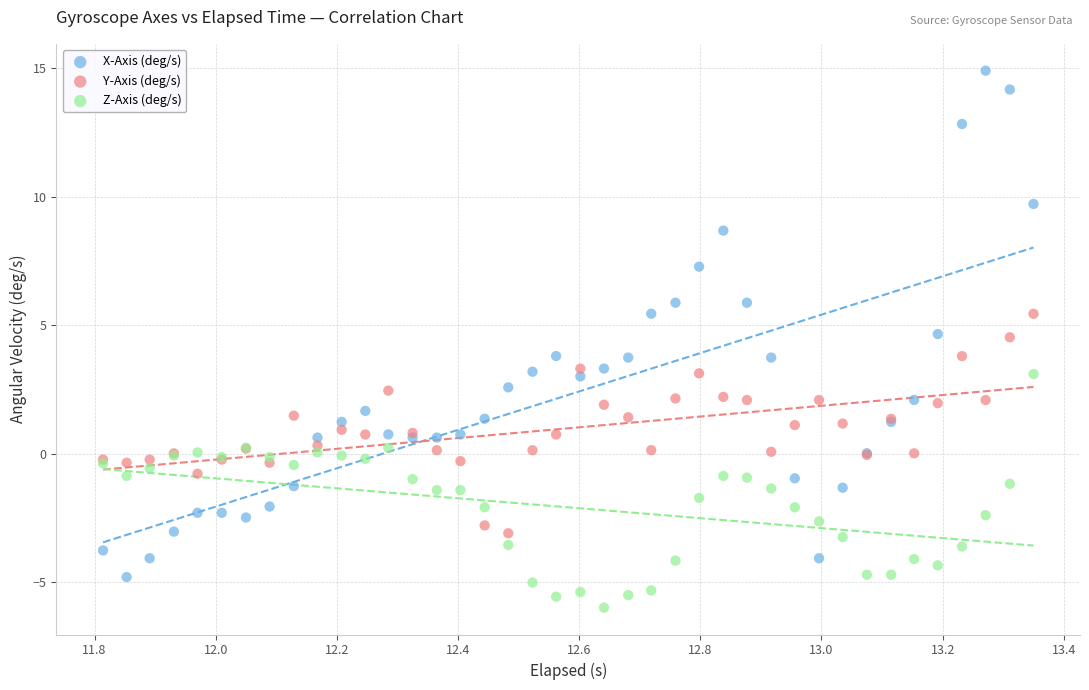

Which series has the largest Y range (max minus min)?

X-Axis (deg/s)